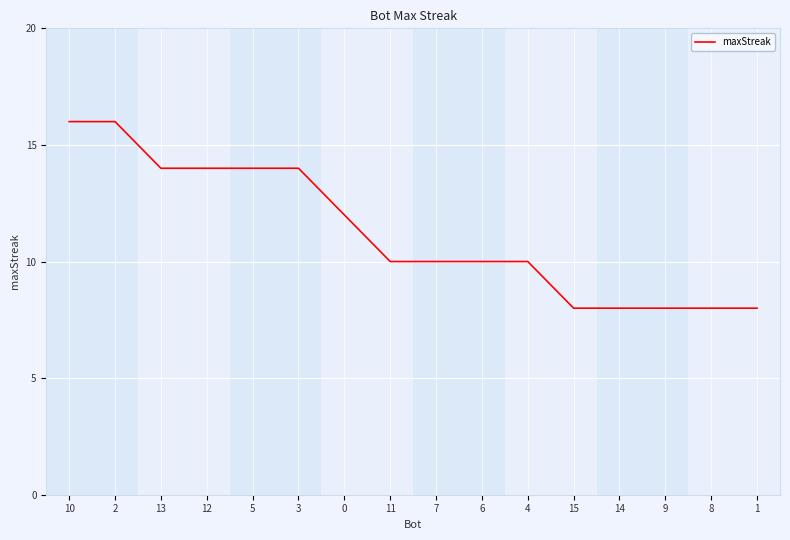

The value at 9 is 3. True or false?

False